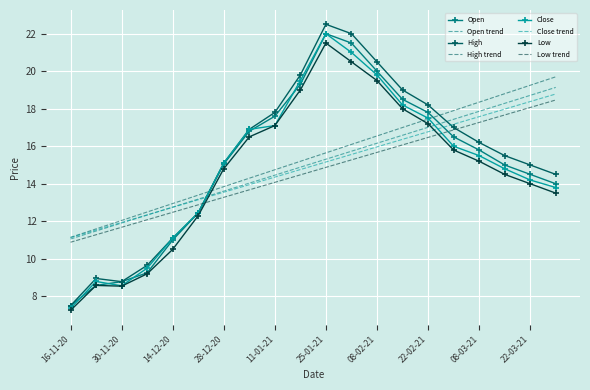

How many intersections are there between Close and Open trend?

2